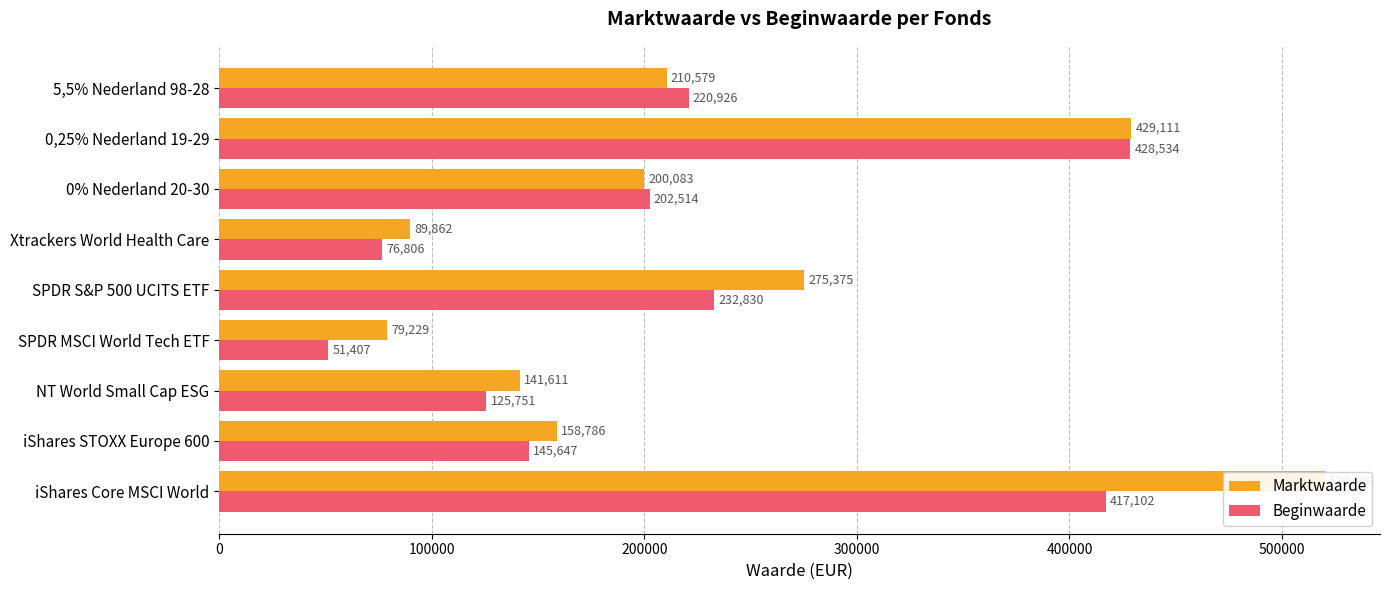

Rank the series by their maximum value, from lowest to highest.

Beginwaarde, Marktwaarde